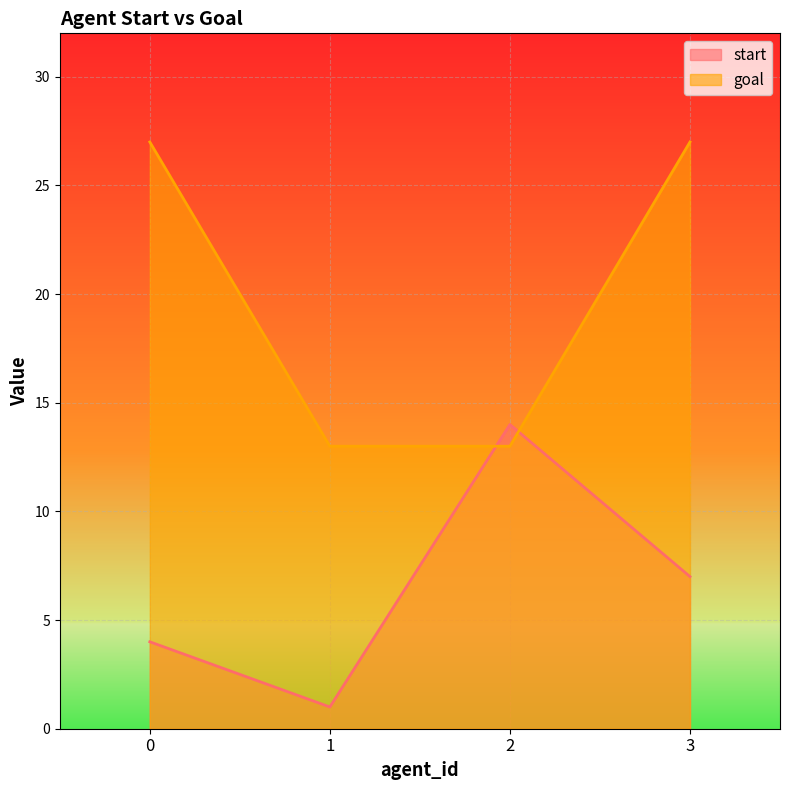

What is the average value of the goal series?

20